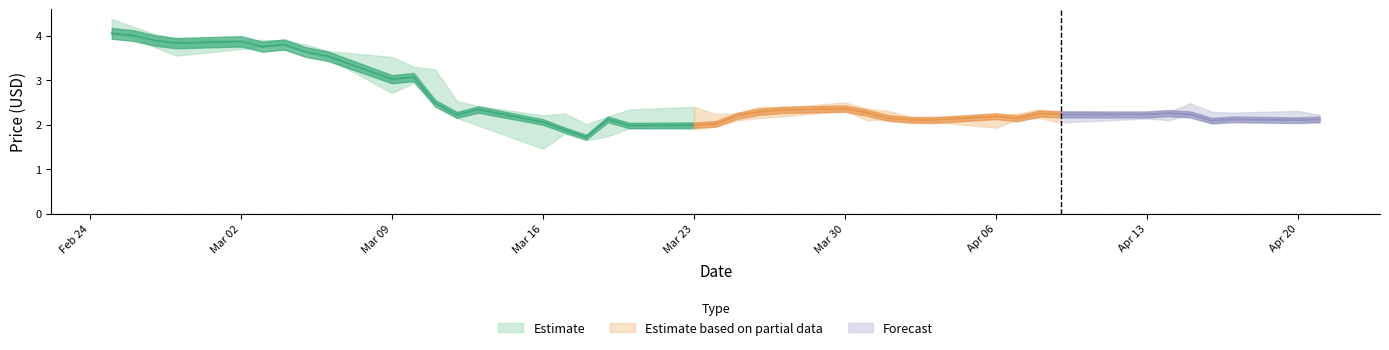

What is the sum of all High values?

110.1